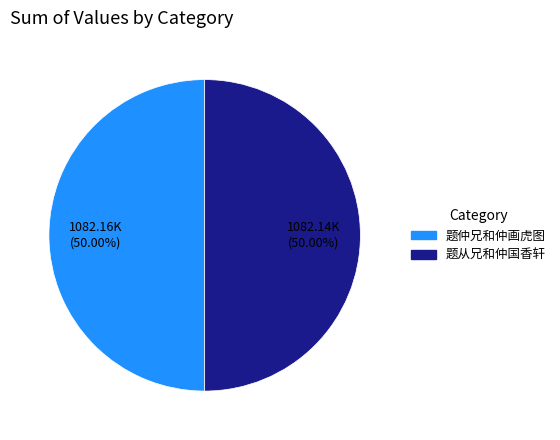

To the nearest percent, what percentage of the pie is 题仲兄和仲画虎图?

50%